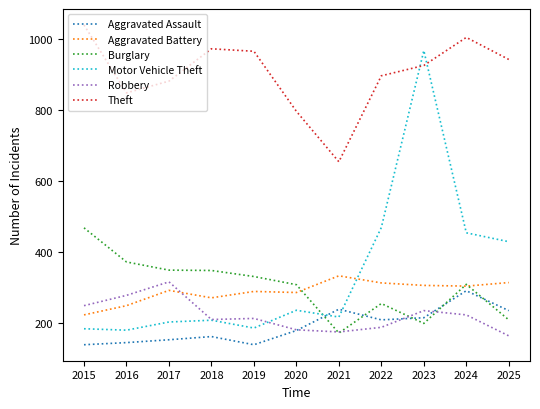

What is the difference between the Robbery values at 2015 and 2018?

39